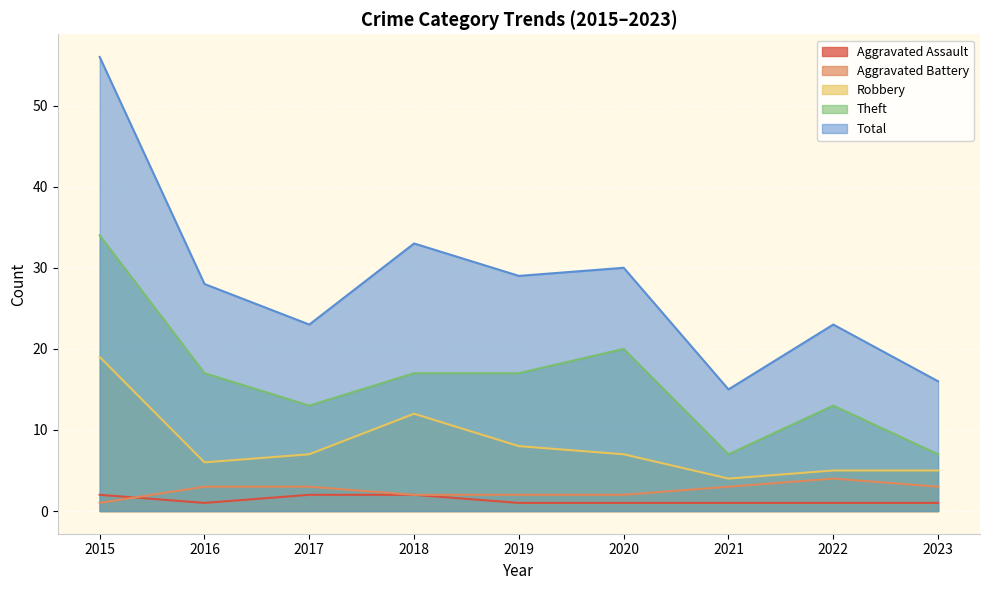

What is the sum of the Aggravated Battery values at 2023 and 2021?

6